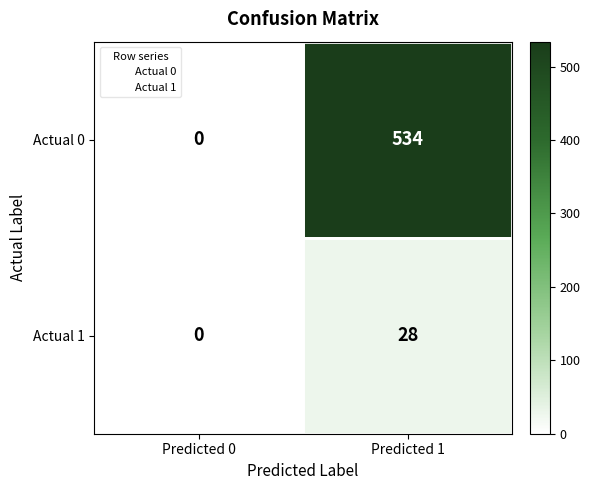

At which label is Actual 0 closest to 267?

Predicted 0